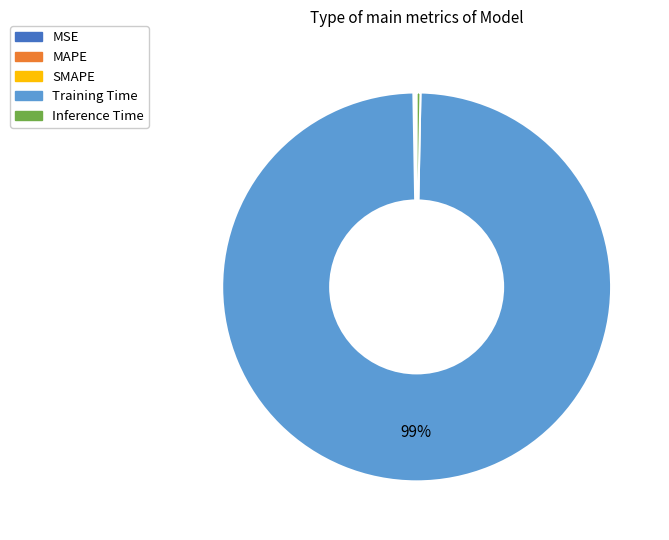

Is it true that Inference Time is 10% of the pie?

False